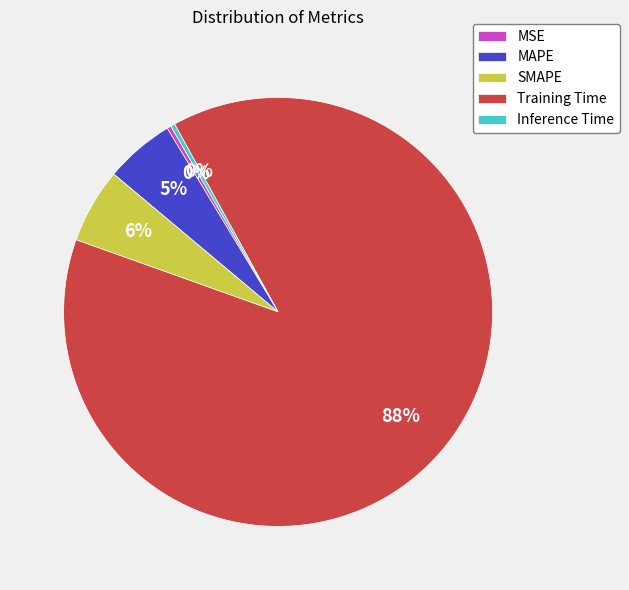

Is it true that Training Time is 95% of the pie?

False